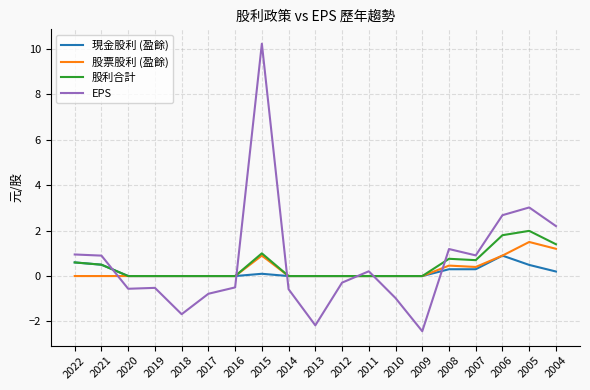

True or false: EPS and 現金股利 (盈餘) cross at least once.

True